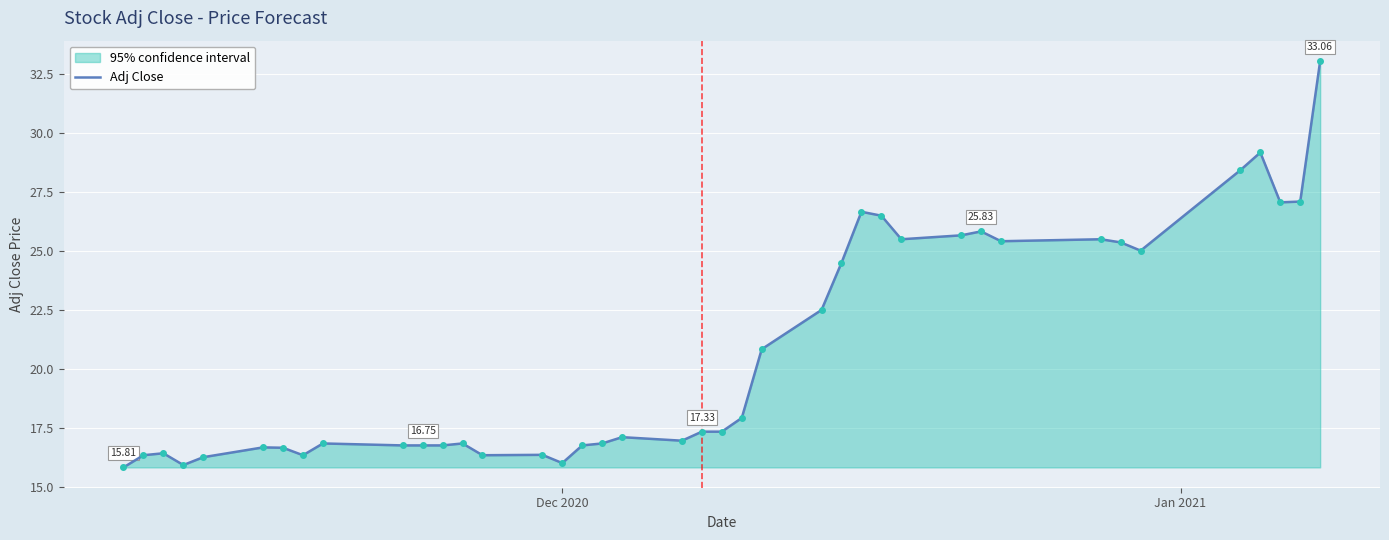

What is the average value?

20.7